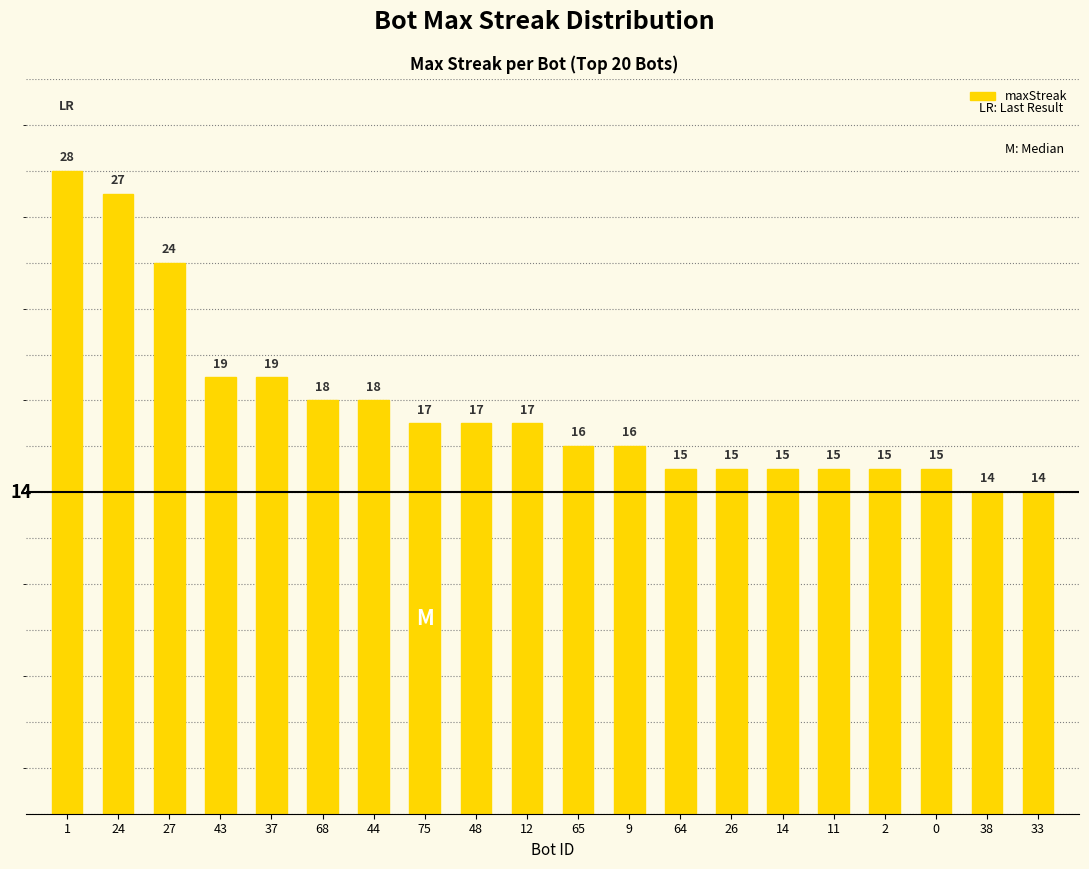

At which label does the data first exceed 17?

1